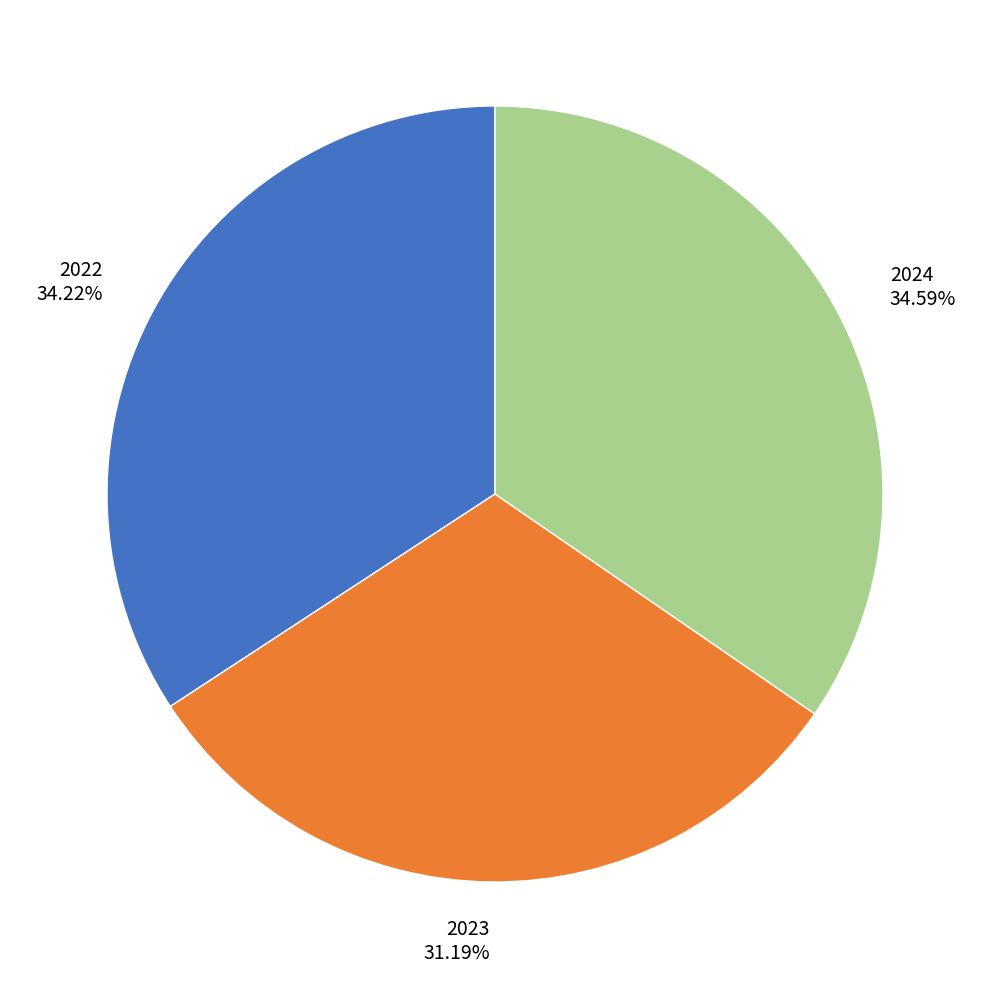

What is the smallest slice in the pie chart?

2023